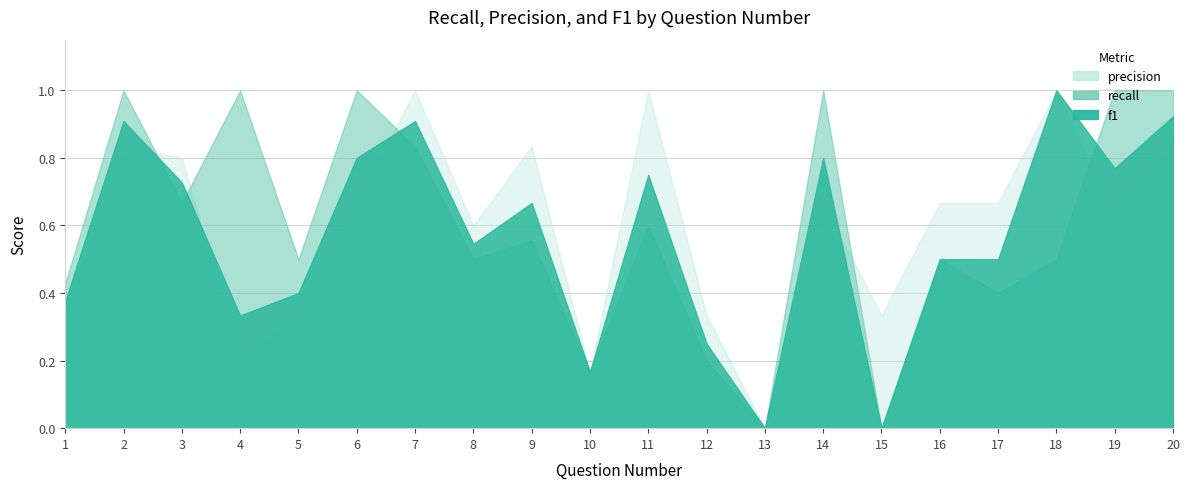

Count the precision values in the range 0 to 1.

20